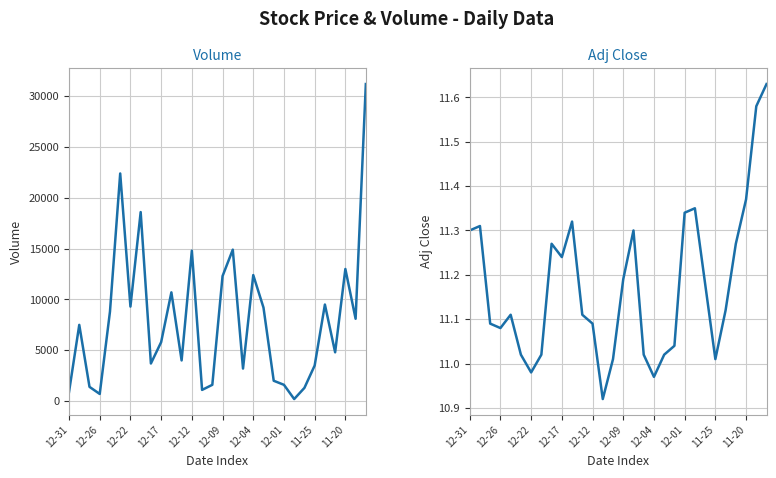

True or false: Volume has more than 1 points higher than both neighbors.

True